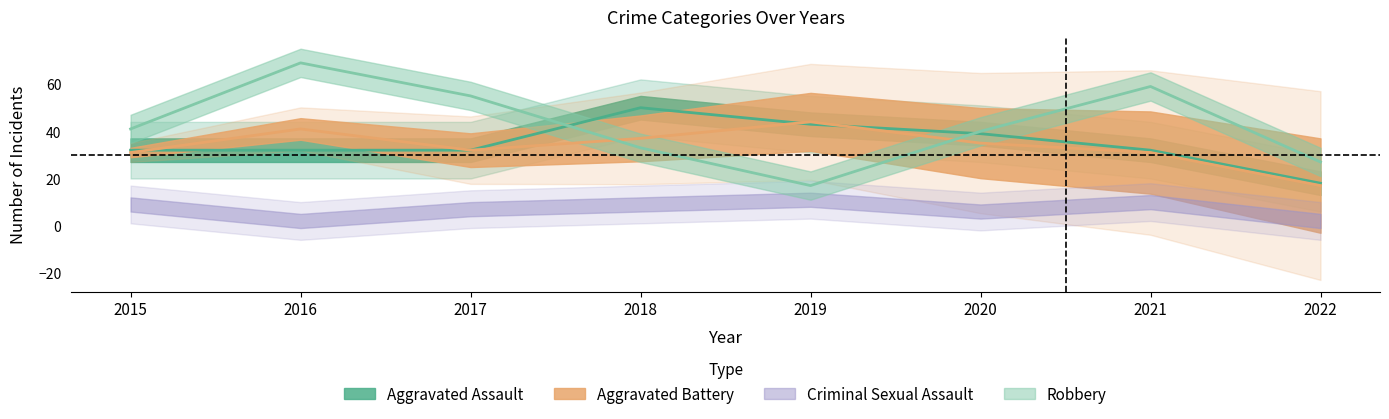

True or false: Aggravated Battery has more than 2 points higher than both neighbors.

False